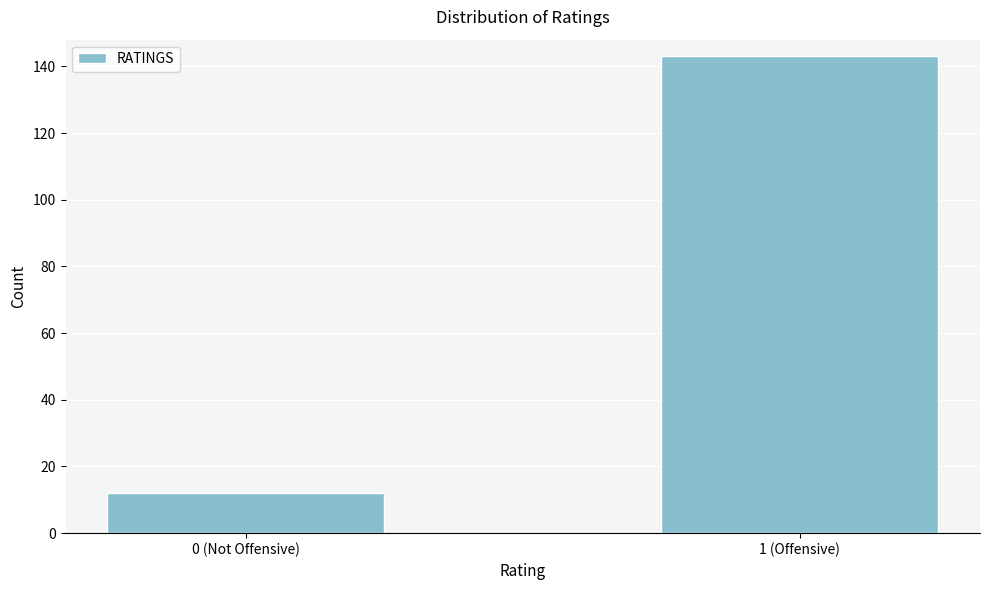

Reading left to right, transcribe all the data shown in this chart.

12	143